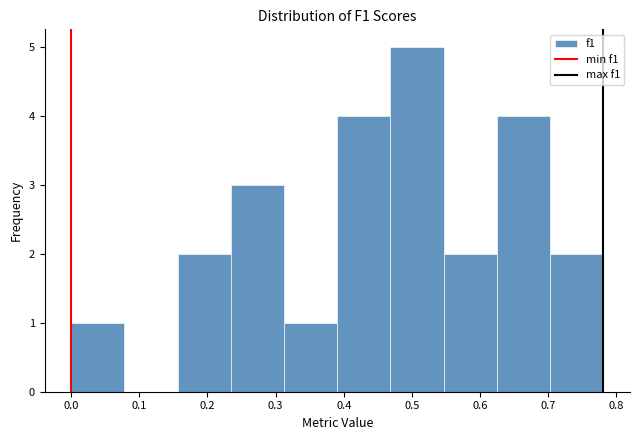

What is the height of the bar covering 0.70 to 0.78 on the x-axis? Neither the bar edges nor the heights are printed on the chart, so give them approximately, as read against the axes.

2